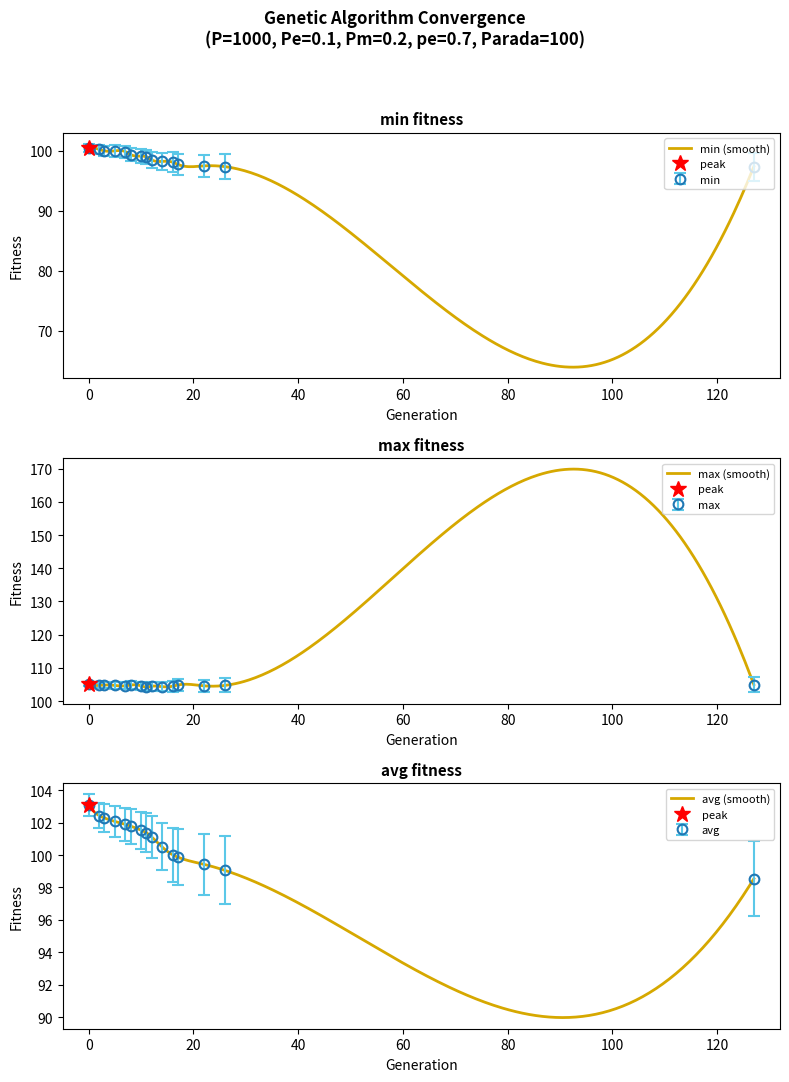

Reading left to right, what are all the values shown in this chart?

min: 100.5	100.2	100.0	100.0	99.9	99.4	99.1	99.0	98.5	98.2	98.1	97.7	97.5	97.4	97.4
max: 105.2	104.7	104.9	104.7	104.6	104.9	104.6	104.2	104.5	104.4	104.5	104.9	104.6	104.7	105.0
avg: 103.1	102.4	102.3	102.1	101.9	101.8	101.5	101.4	101.1	100.5	100.0	99.9	99.4	99.1	98.5
std: 102.4	101.7	101.4	101.1	100.9	100.7	100.4	100.2	99.8	99.1	98.4	98.2	97.5	97.0	96.2